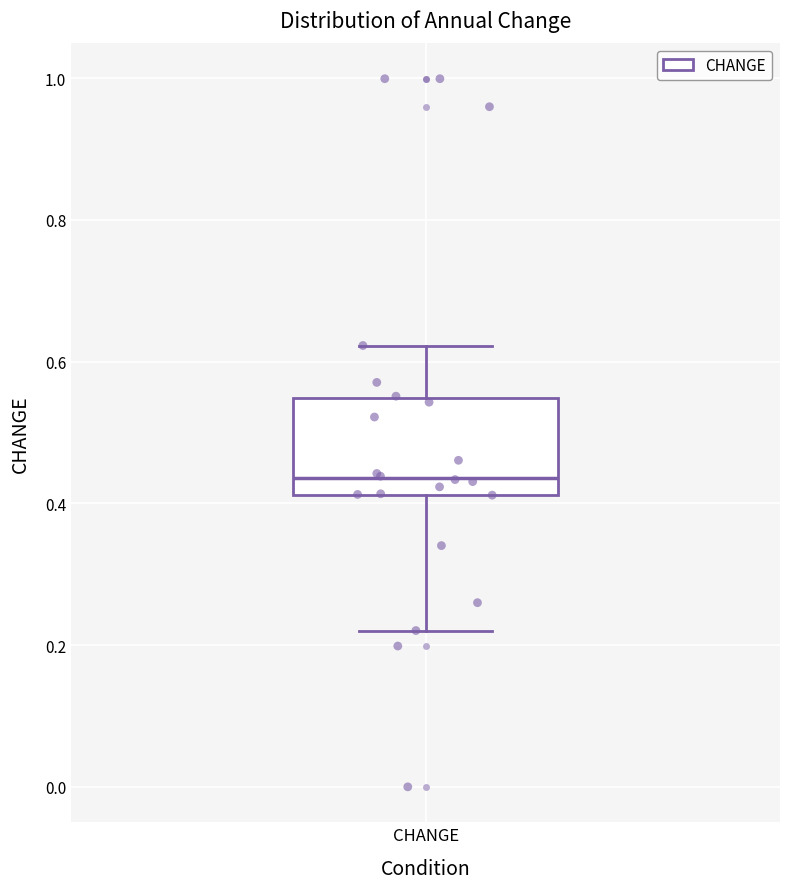

Where does the median line of the box for CHANGE sit on the y-axis? The values are not printed on the chart, so give them approximately, as read against the axis.

0.44